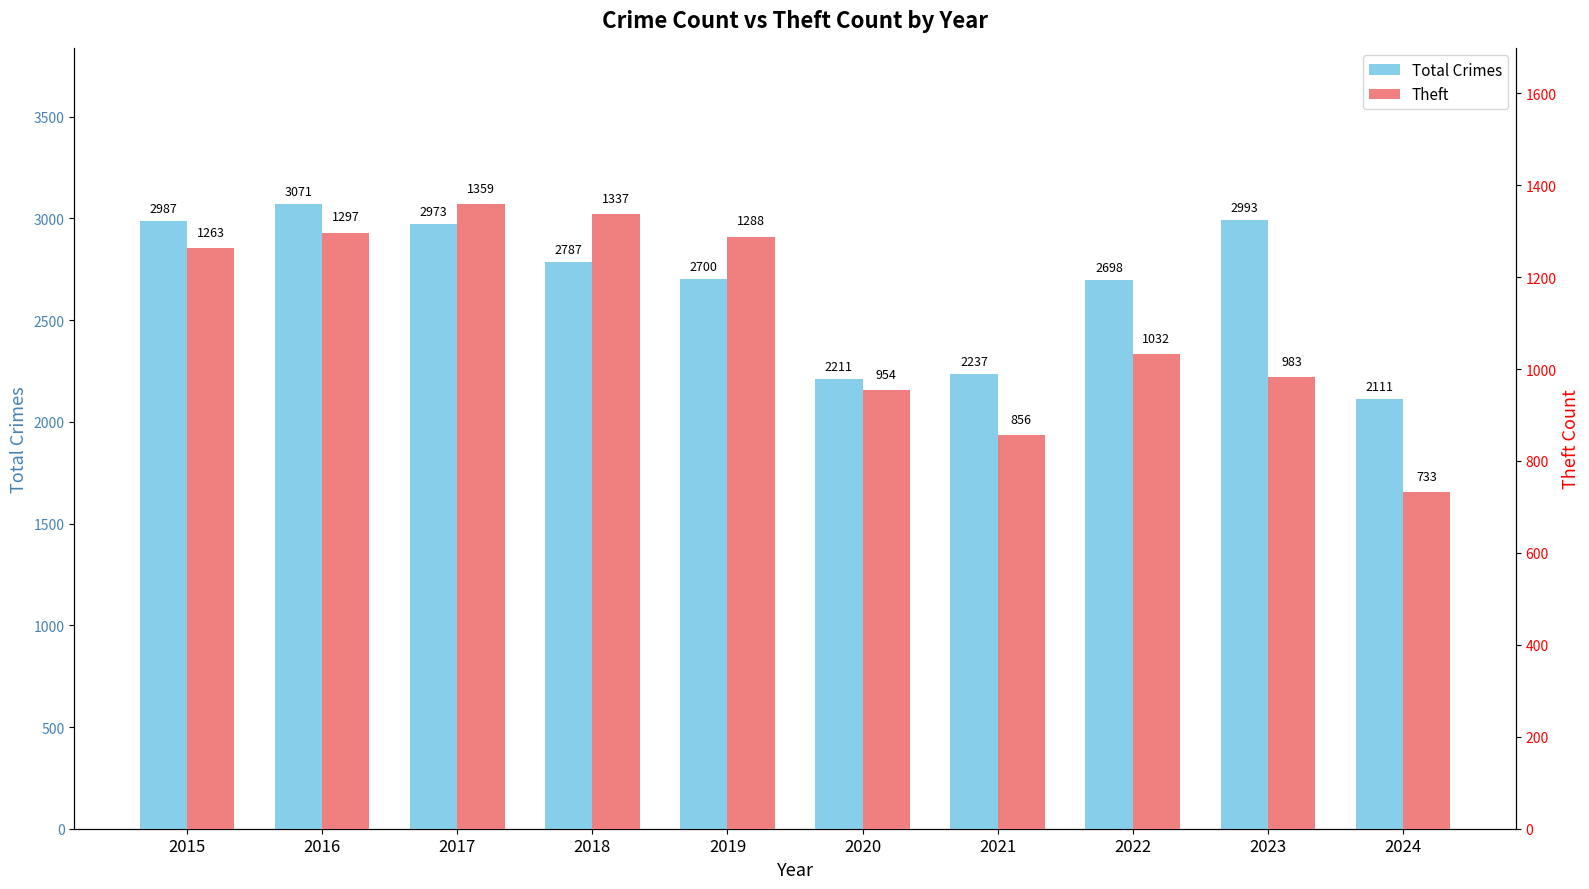

What is the approximate value of Total Crimes at 2024, to the nearest 10?

2110